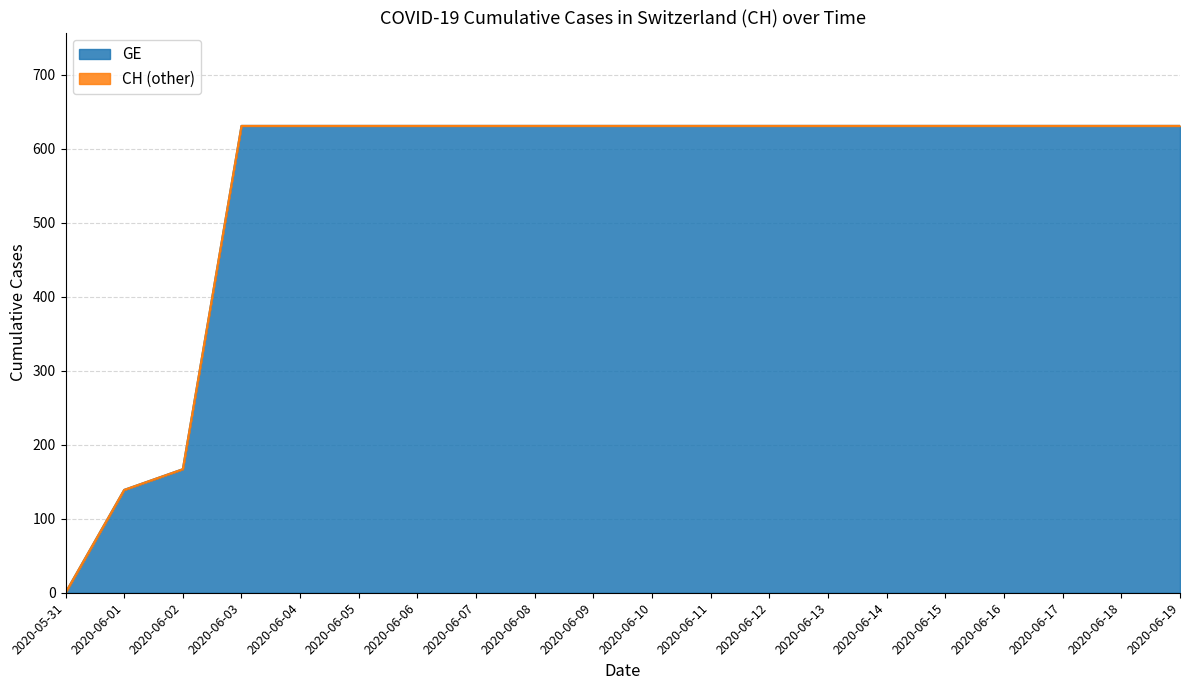

Reading right to left, transcribe all the data shown in this chart.

GE: 631	631	631	631	631	631	631	631	631	631	631	631	631	631	631	631	631	167	139	0
CH: 631	631	631	631	631	631	631	631	631	631	631	631	631	631	631	631	631	167	139	0